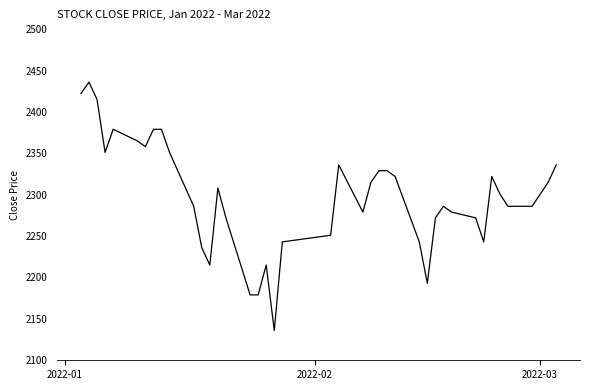

What is the difference between the maximum and minimum values?

300